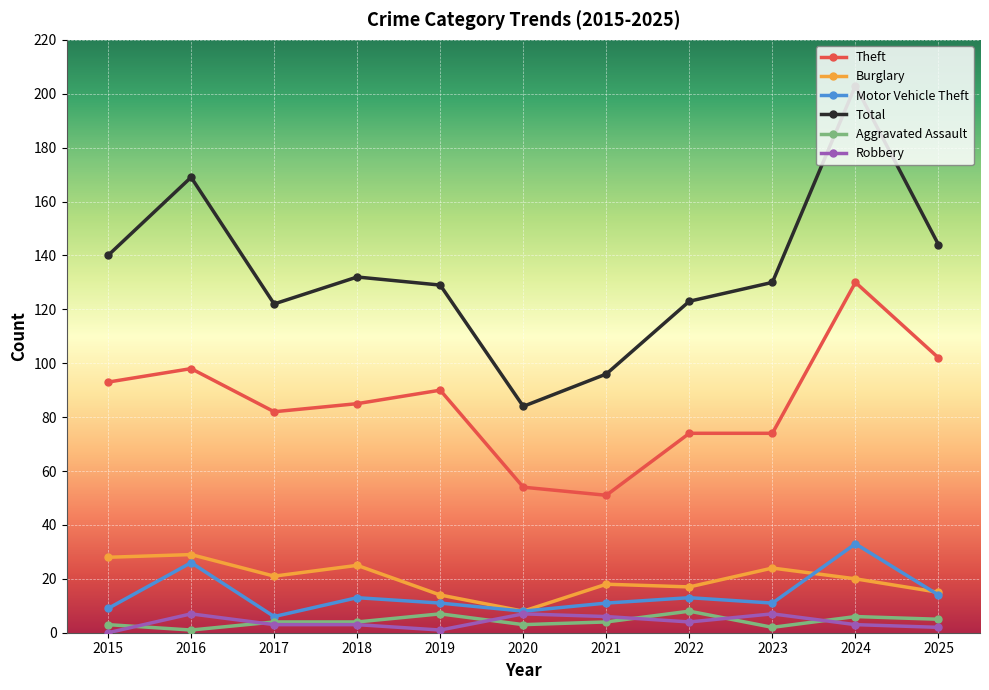

How many distinct data groups are displayed?

6